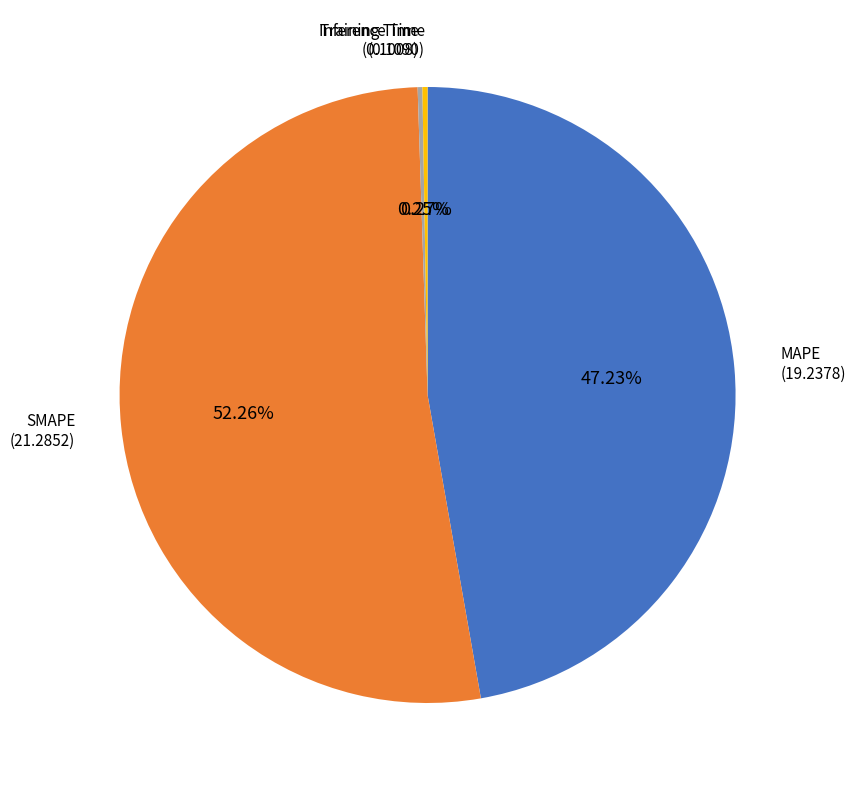

Does any single category account for the majority?

Yes